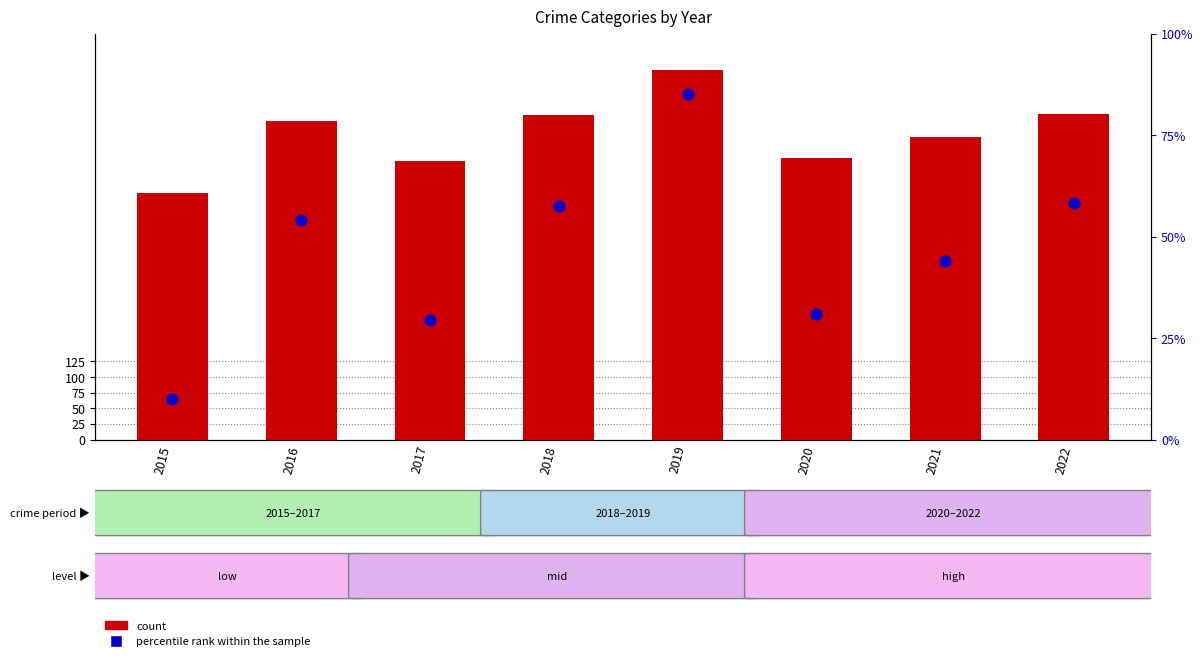

What is the total value across all series at 2016?

564.0